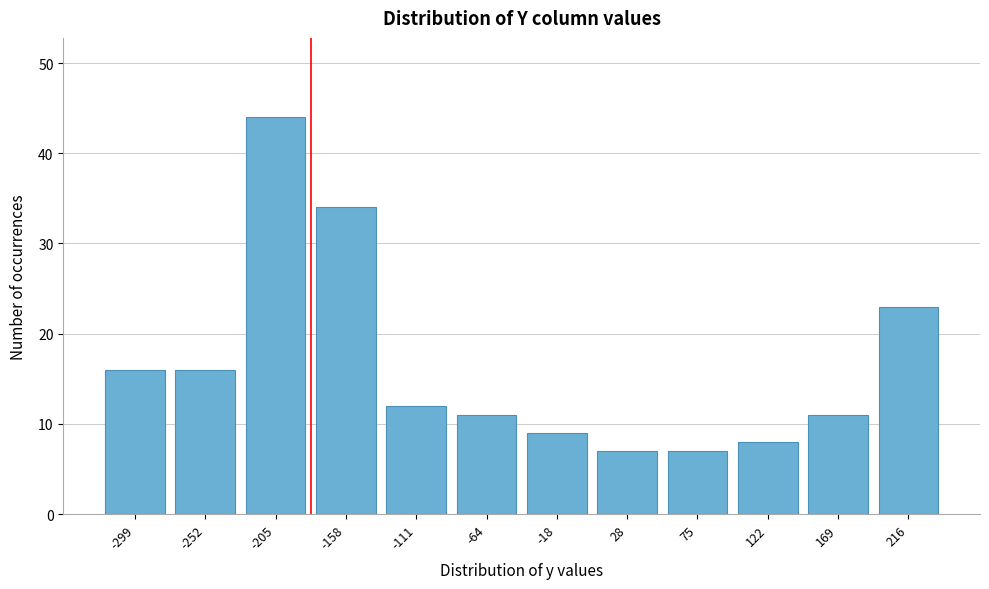

Reading right to left, transcribe all the data shown in this chart.

23	11	8	7	7	9	11	12	34	44	16	16